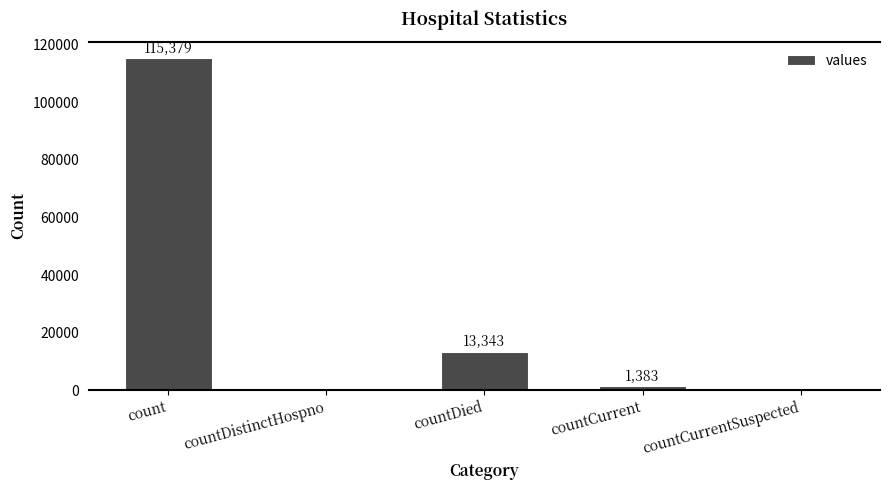

Is it true that the value at countCurrent is 1383?

True